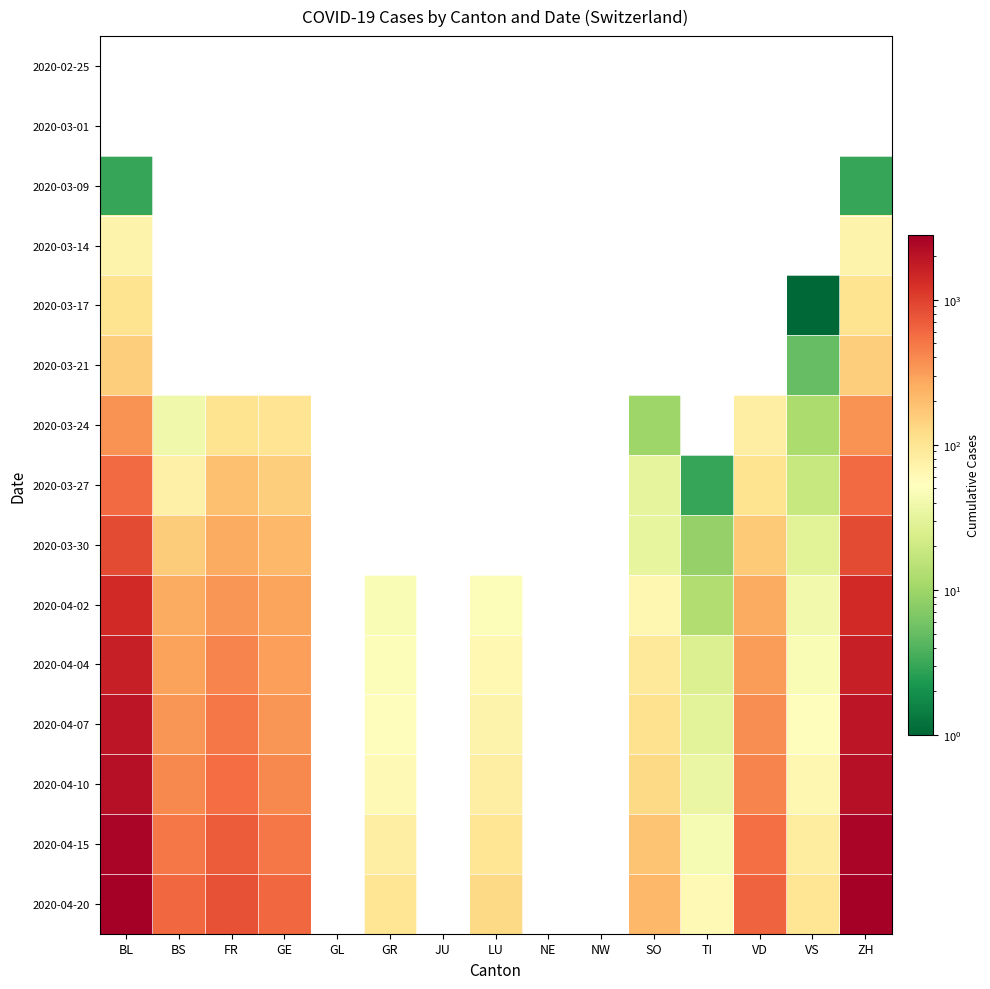

At which category does the chart reach its peak across all series?

BL